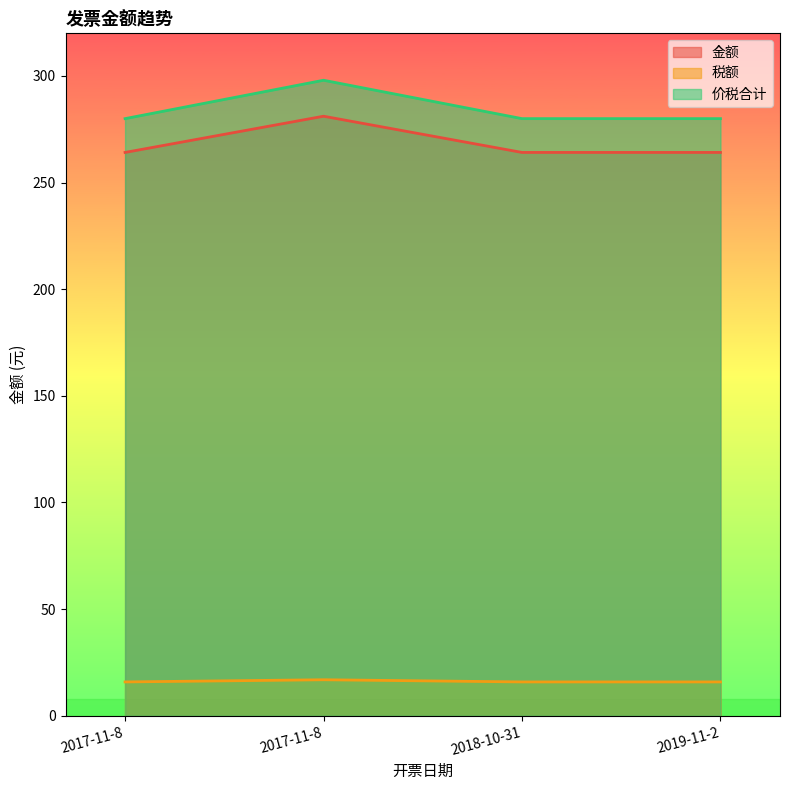

At which category is the sum across all series the highest?

2017-11-8